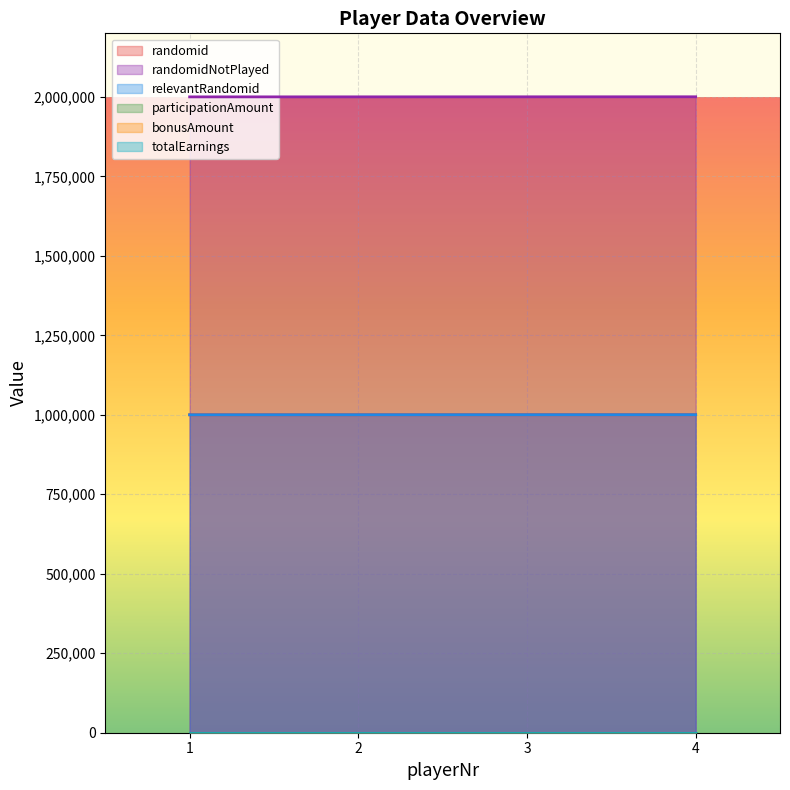

Is the value of relevantRandomid at 3 greater than the value of randomid at 4?

No